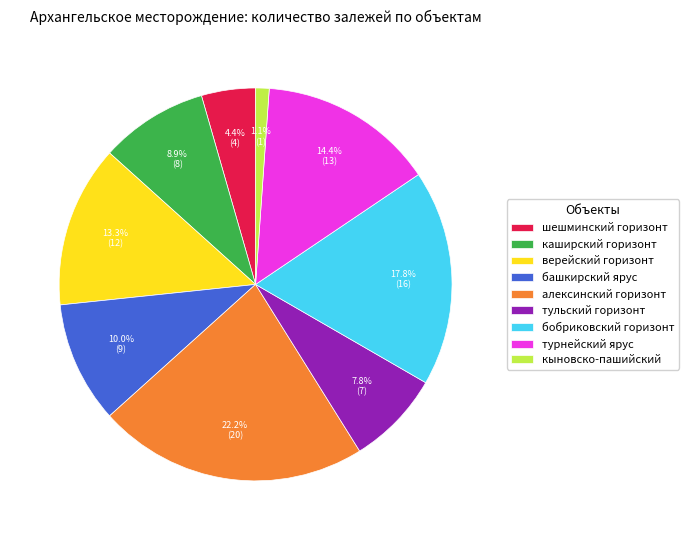

Is it true that шешминский горизонт is 4% of the pie?

True